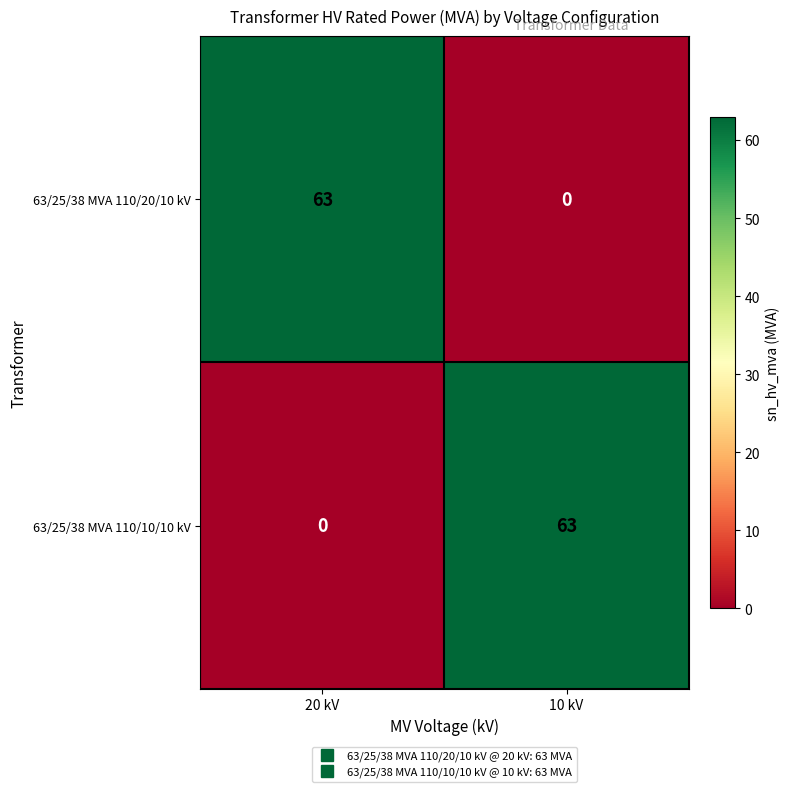

Reading left to right, transcribe all the data shown in this chart.

63/25/38 MVA 110/20/10 kV: 20 kV=63	10 kV=0
63/25/38 MVA 110/10/10 kV: 20 kV=0	10 kV=63